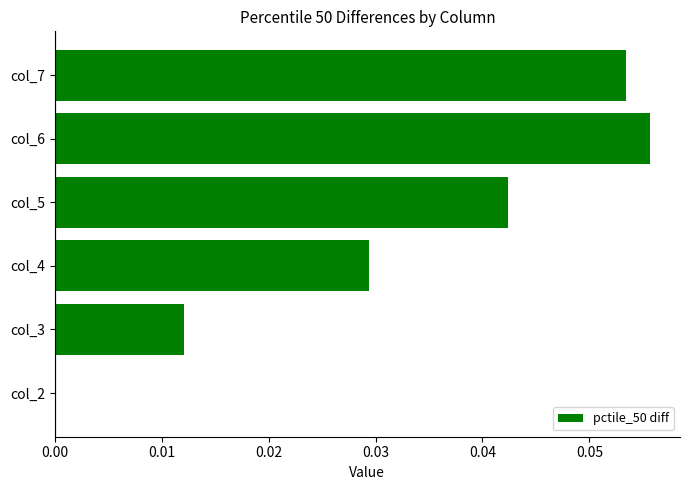

Between col_3 and col_7, which is larger?

col_7